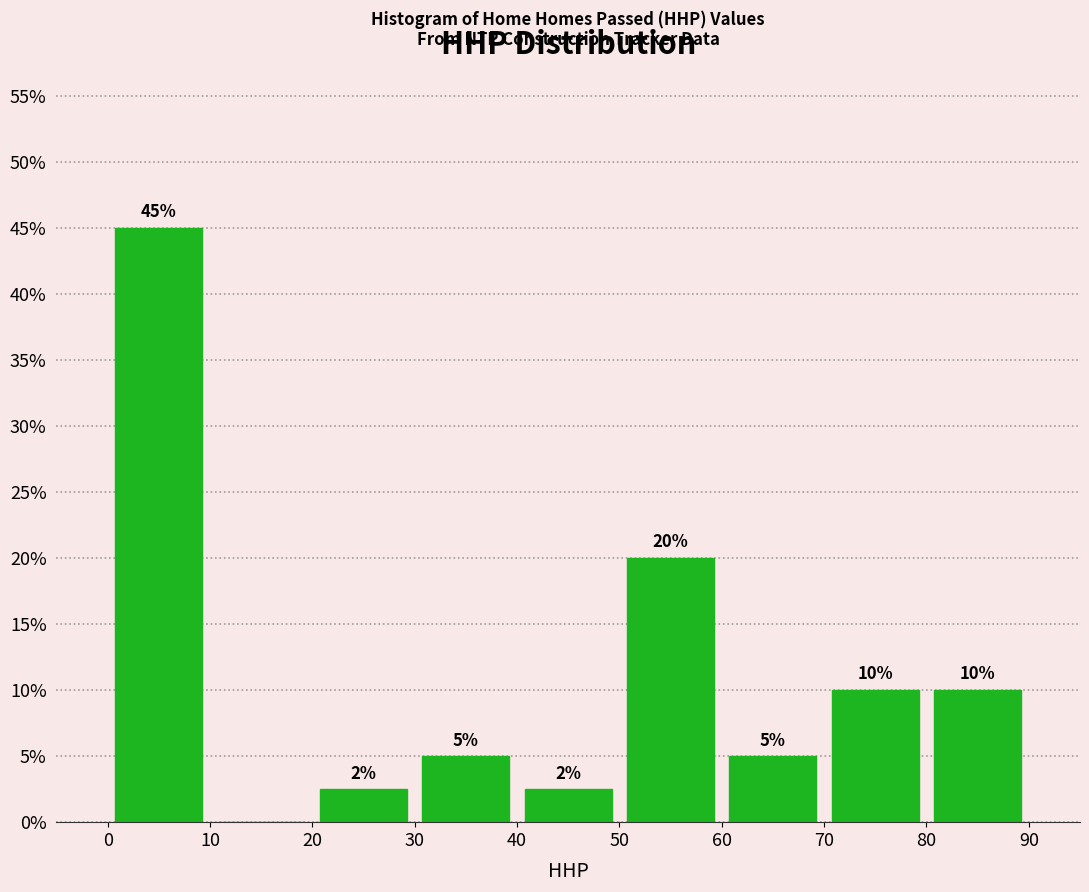

Which range on the x-axis has the tallest bar?

0 to 10